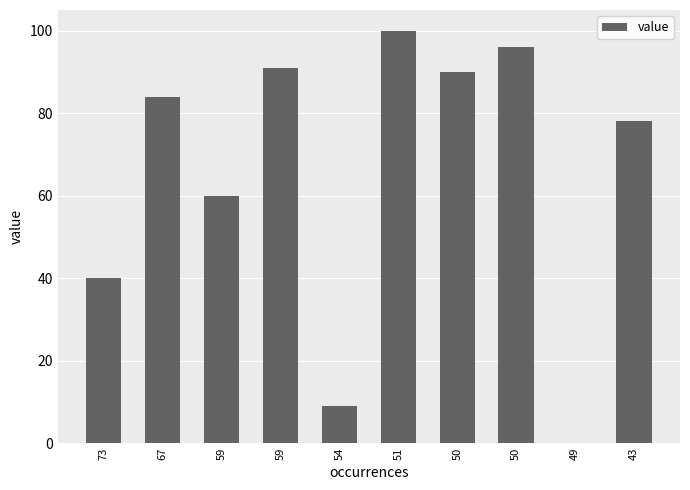

How many series are shown in this chart?

1